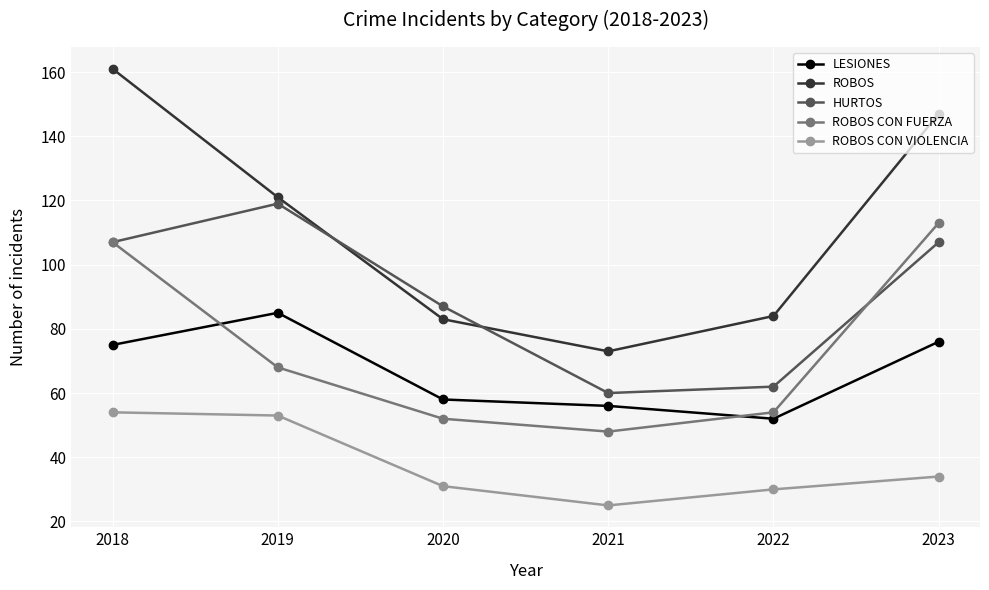

What is the value of the HURTOS point at the 5th from the left?

62